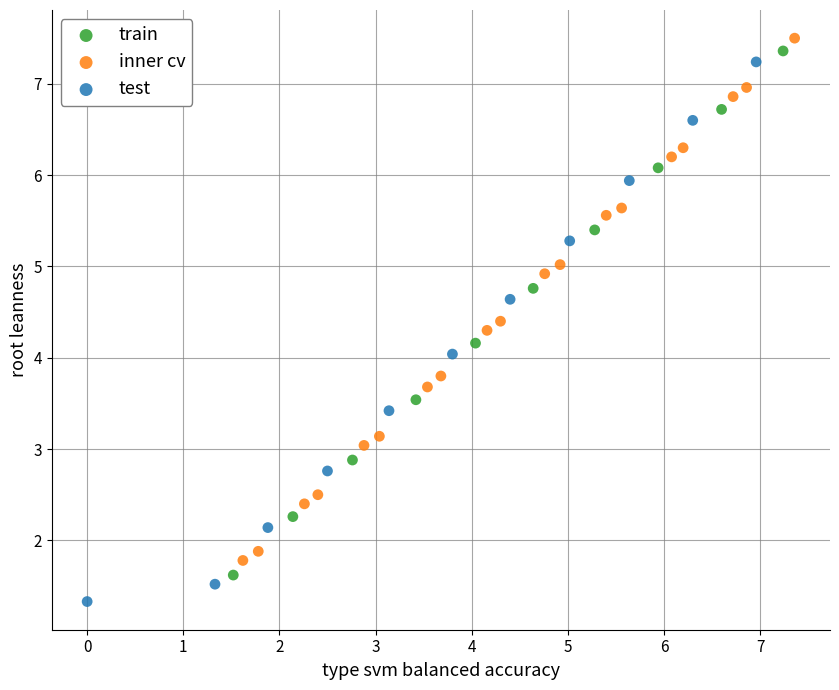

Which series contains the lowest Y value?

test